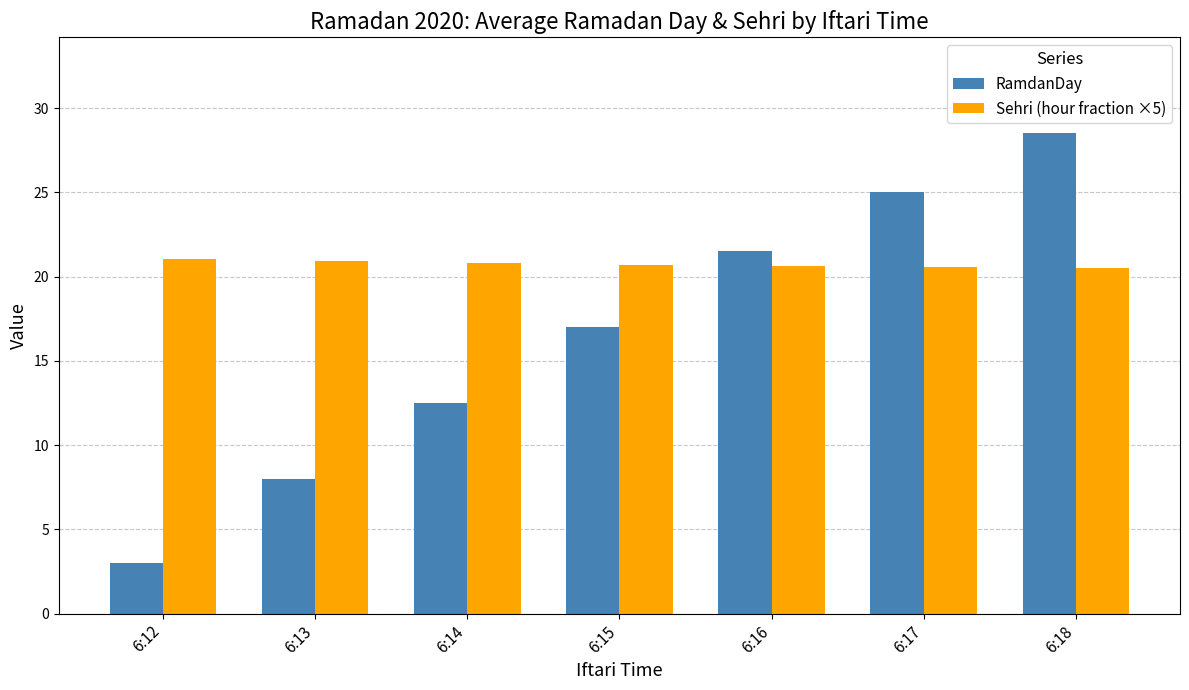

What is the minimum value for RamdanDay?

3.0